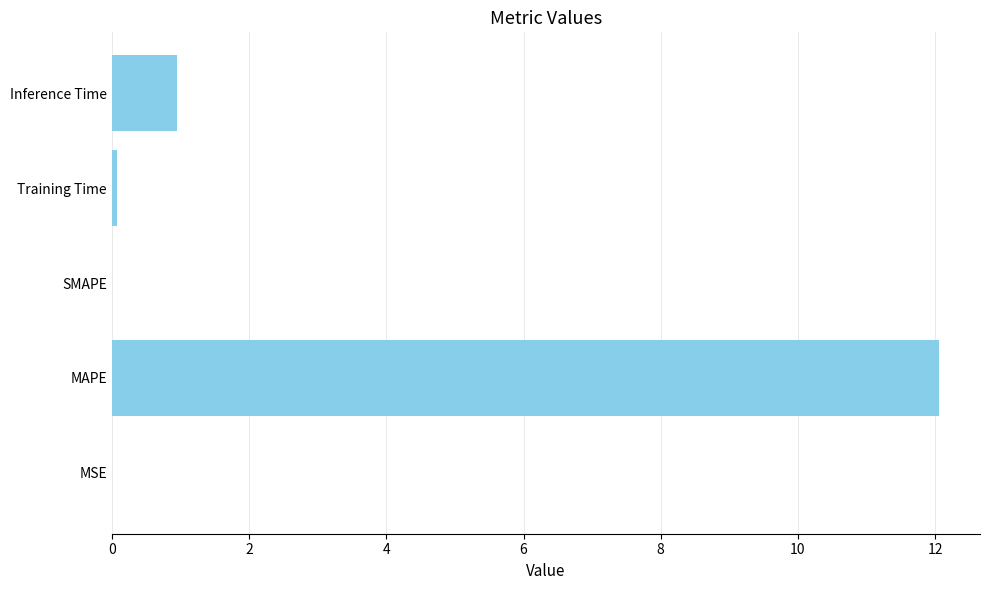

What is the sum of all values?

13.1